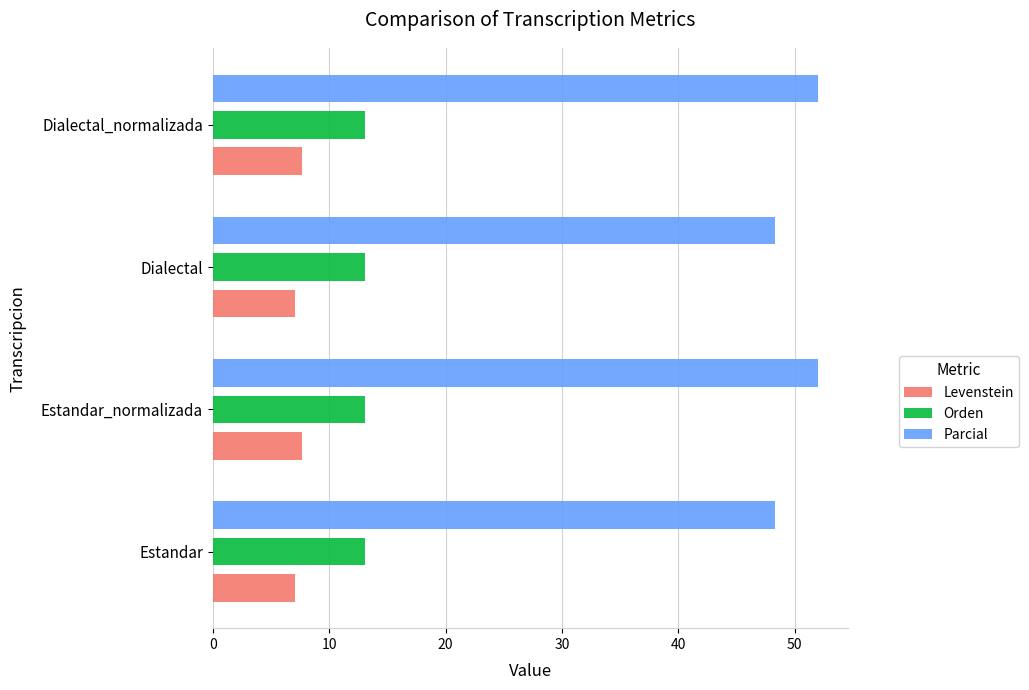

At how many categories does at least one series exceed 48?

4